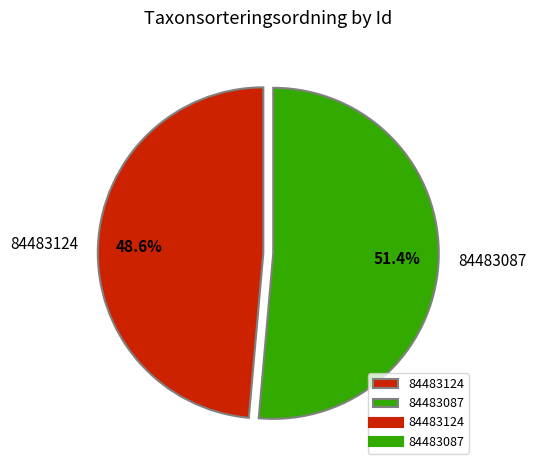

Which category has the smallest portion of the pie?

84483124